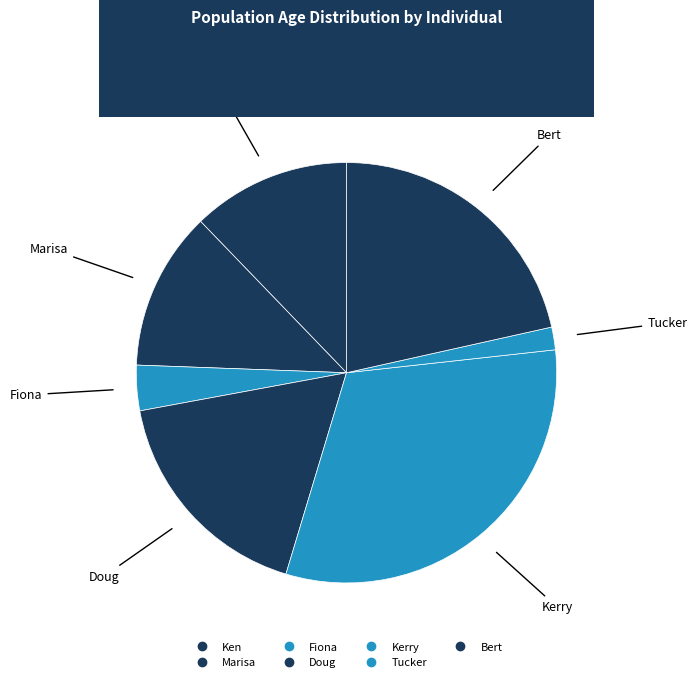

Which category has the biggest portion of the pie?

Kerry